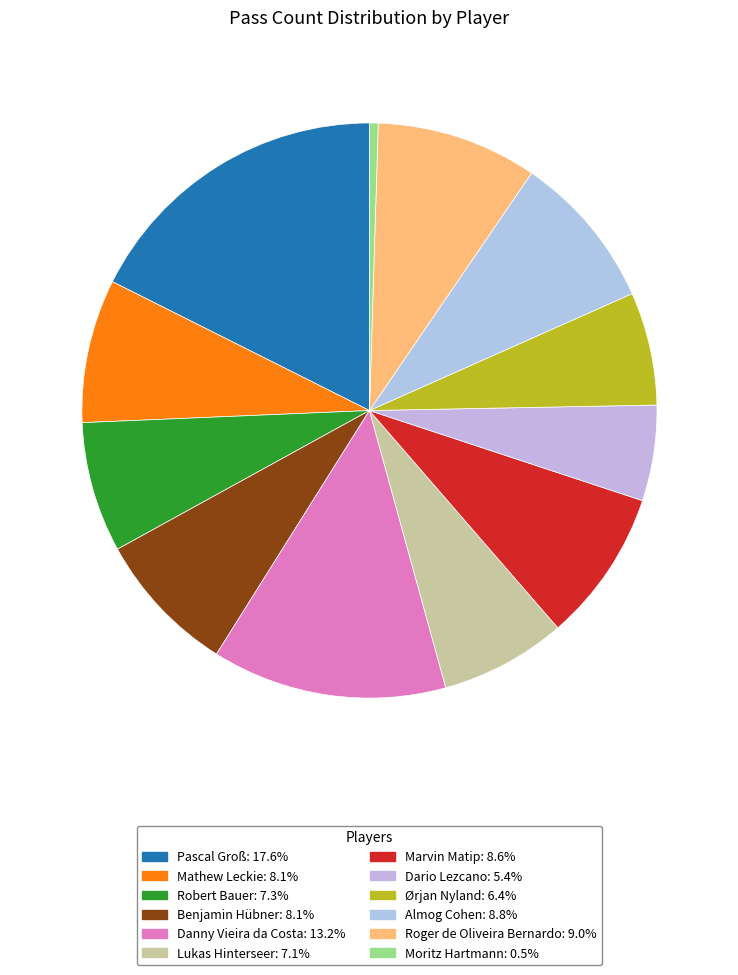

Do Almog Cohen and Dario Lezcano together represent more than half of the pie?

No